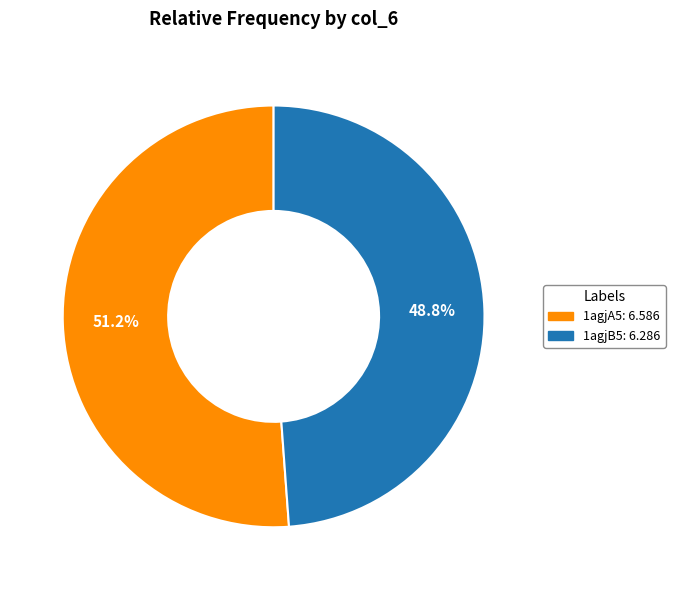

How many segments does this pie chart have?

2